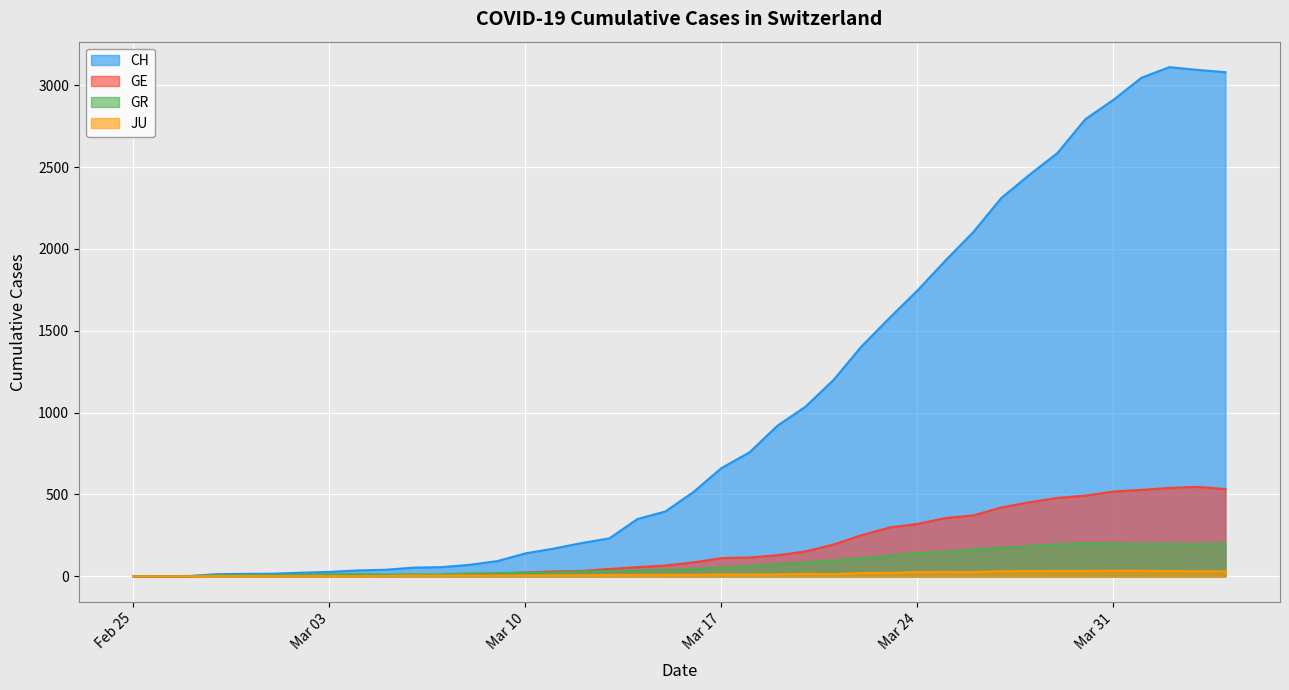

True or false: JU and CH cross at least once.

False